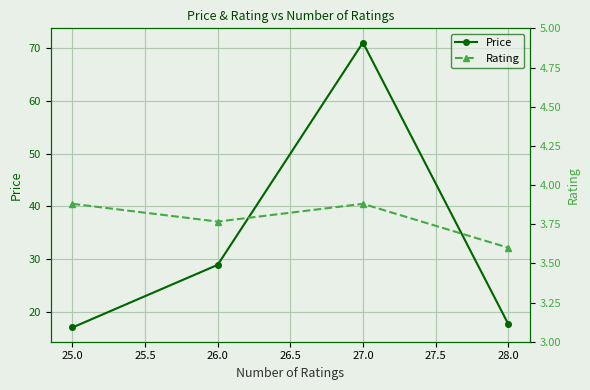

True or false: Price has more than 2 points higher than both neighbors.

False